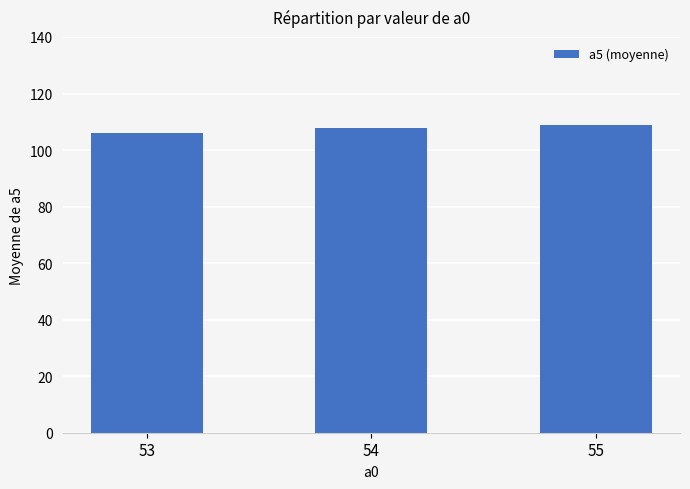

What is the ratio of the value at 53 to the value at 54?

1.0